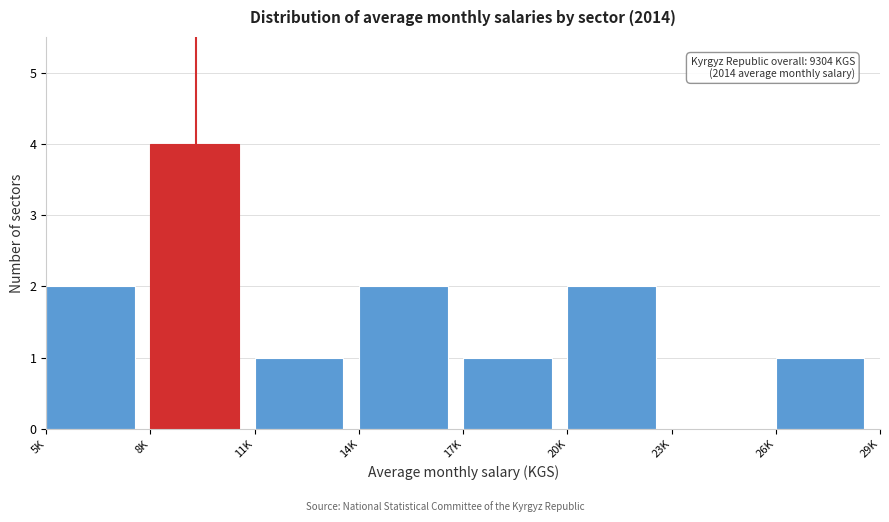

Reading right to left, list all the values displayed in this chart.

26K=1	23K=0	20K=2	17K=1	14K=2	11K=1	8K=4	5K=2